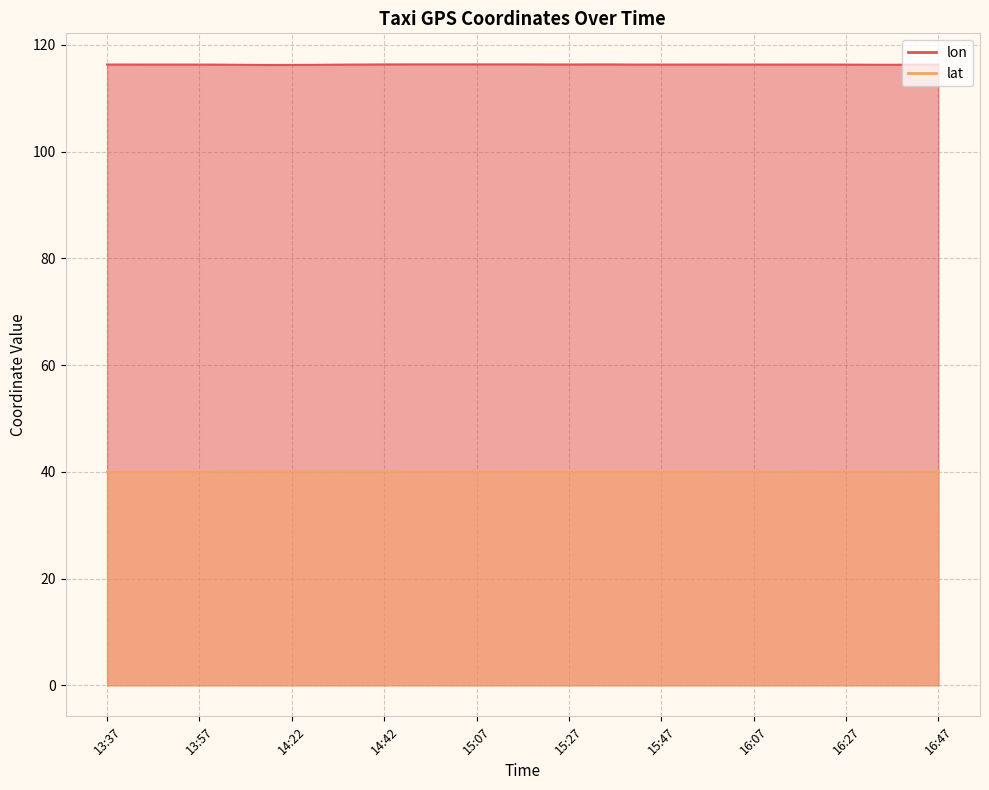

What is the difference between the highest and lowest values at 15:17?

76.3